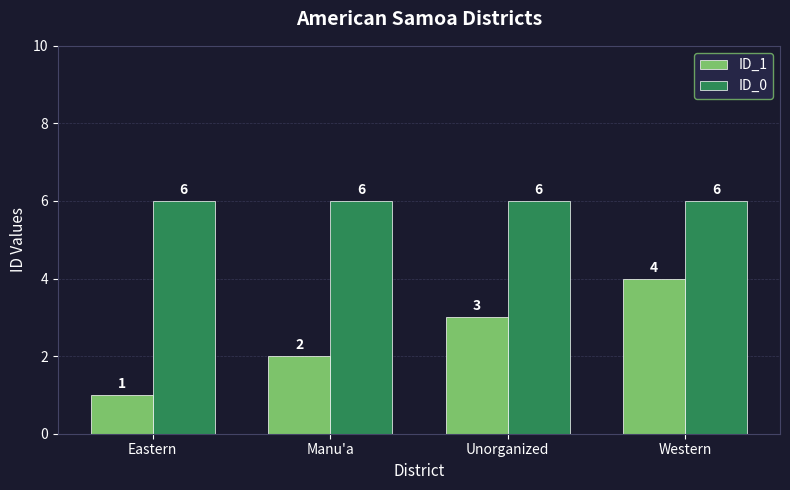

Reading left to right, what are all the values shown in this chart?

ID_1: 1	2	3	4
ID_0: 6	6	6	6